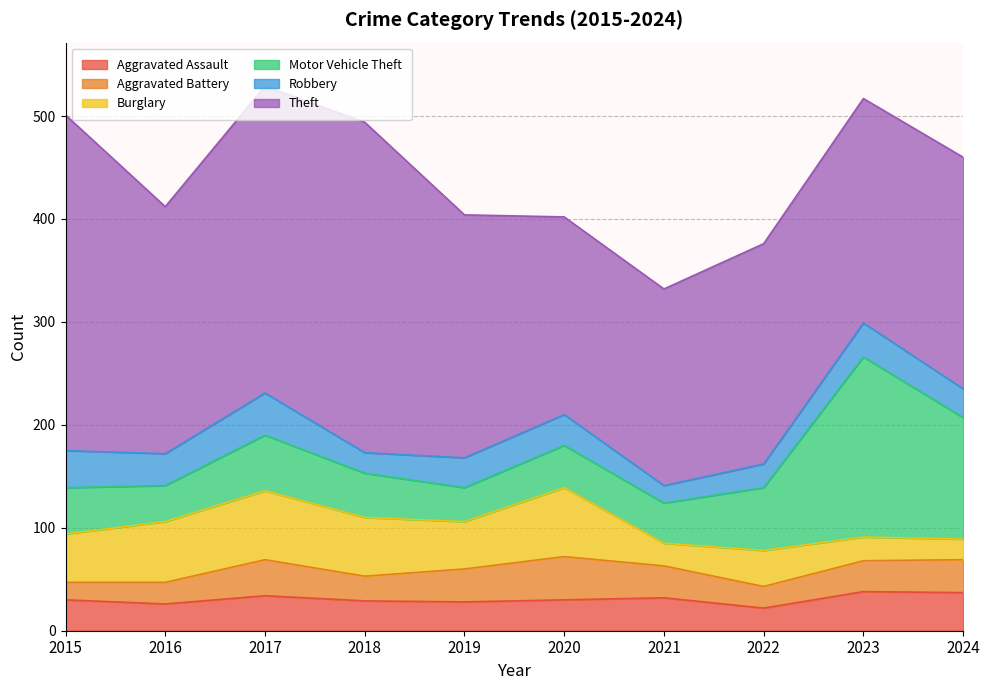

Rank the series by their maximum value, from lowest to highest.

Aggravated Assault, Robbery, Aggravated Battery, Burglary, Motor Vehicle Theft, Theft